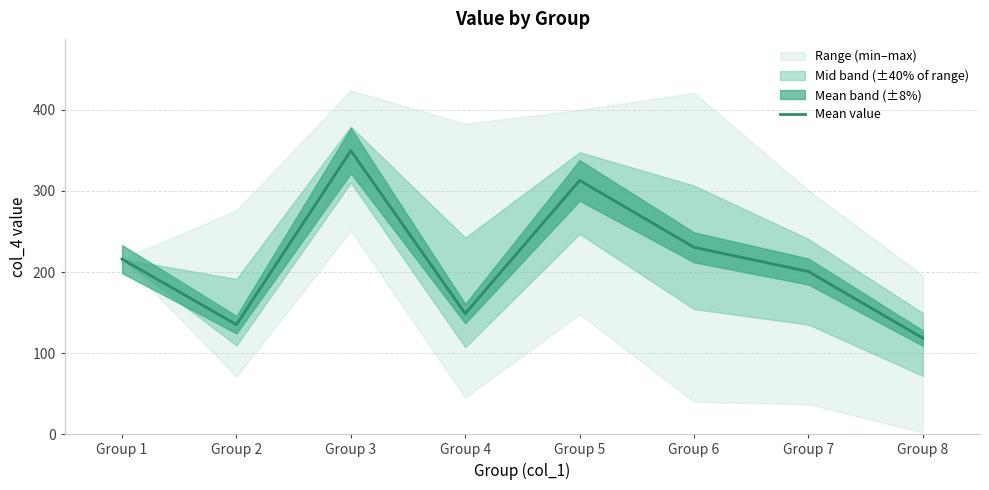

Reading right to left, extract all data points from this chart.

118.5	200.7	230.5	313.0	148.8	349.8	135.1	216.0